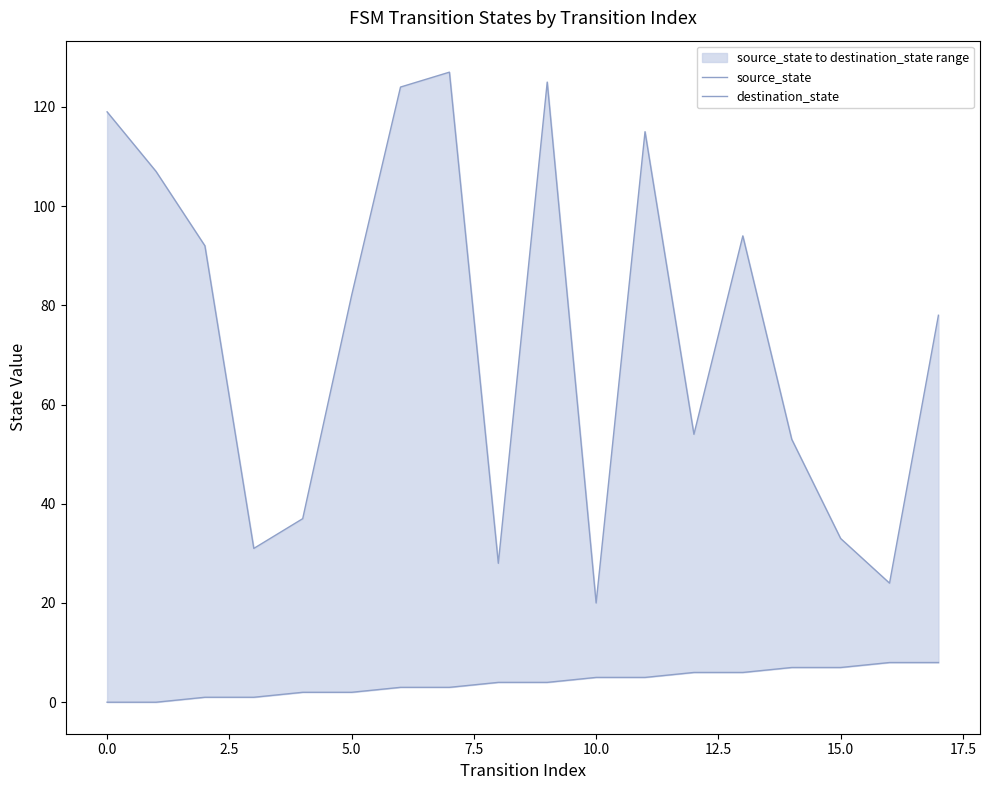

True or false: destination_state and source_state cross at least once.

False